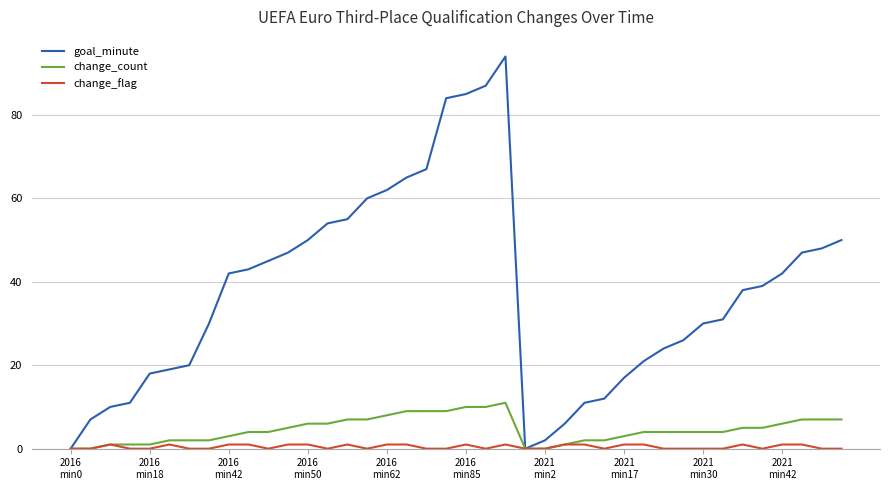

List the series in order of their peak value, lowest first.

change_flag, change_count, goal_minute